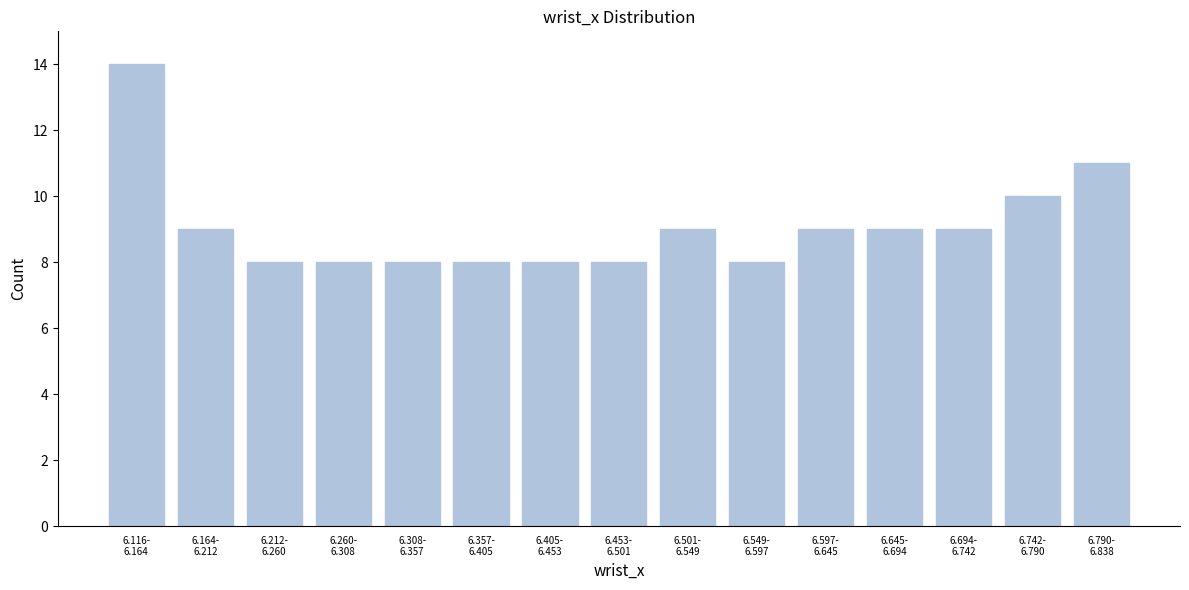

Reading left to right, extract all data points from this chart.

14	9	8	8	8	8	8	8	9	8	9	9	9	10	11